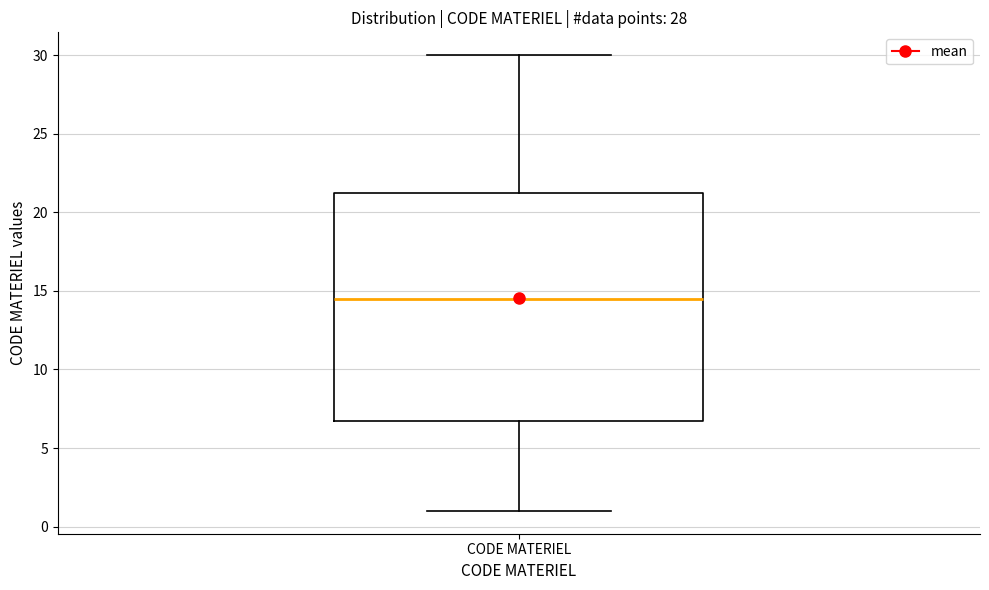

Read this box plot against the y-axis: the position of the median line, the range covered by the box, and the ends of both whiskers. The values are not printed on the chart, so give them approximately, as read against the axis.

median 14.5, box 7.0 to 21.5, whiskers 1.0 to 30.0